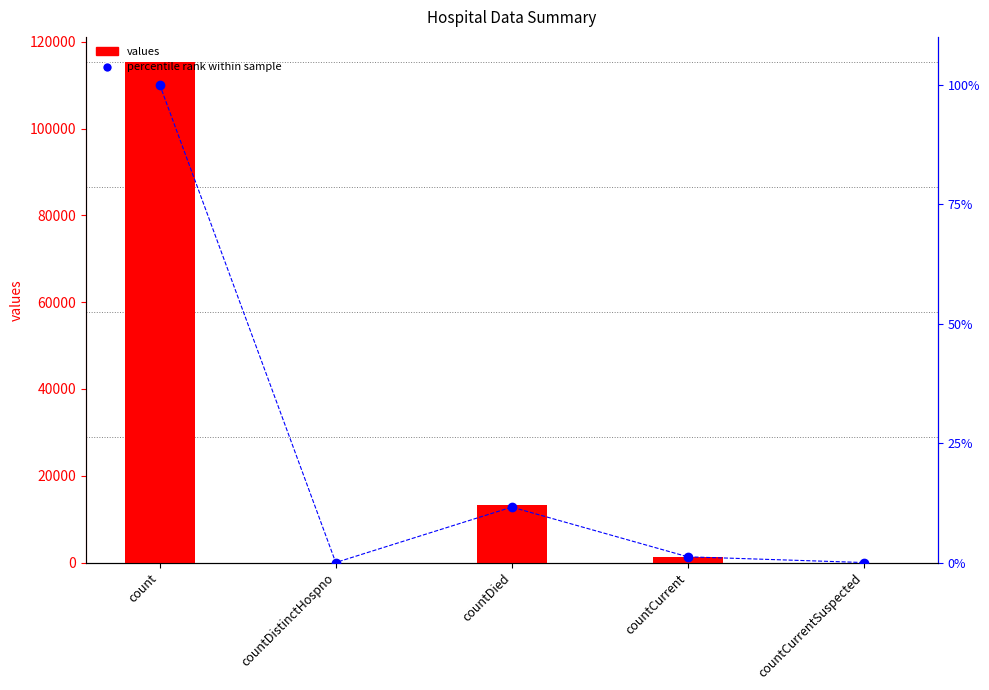

Rank the series by their average value, from lowest to highest.

percentile rank within sample, values